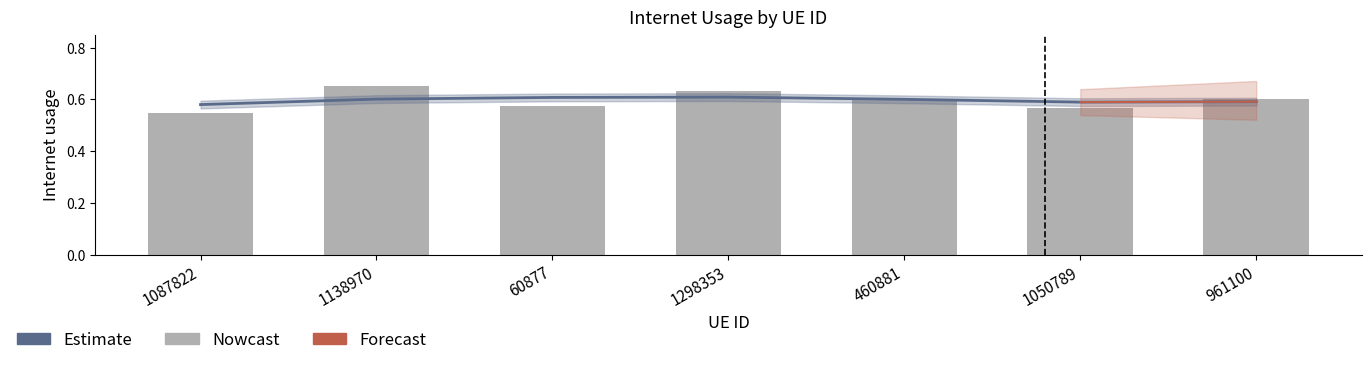

At 1138970, list the series in order from smallest to largest.

Estimate, Nowcast